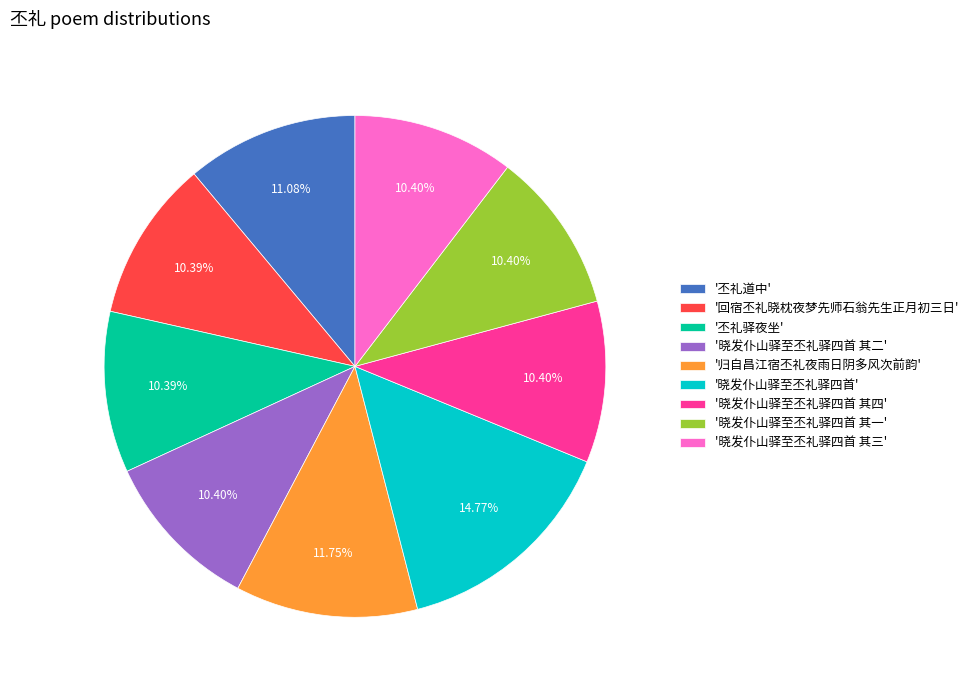

Count the number of slices in the pie.

9